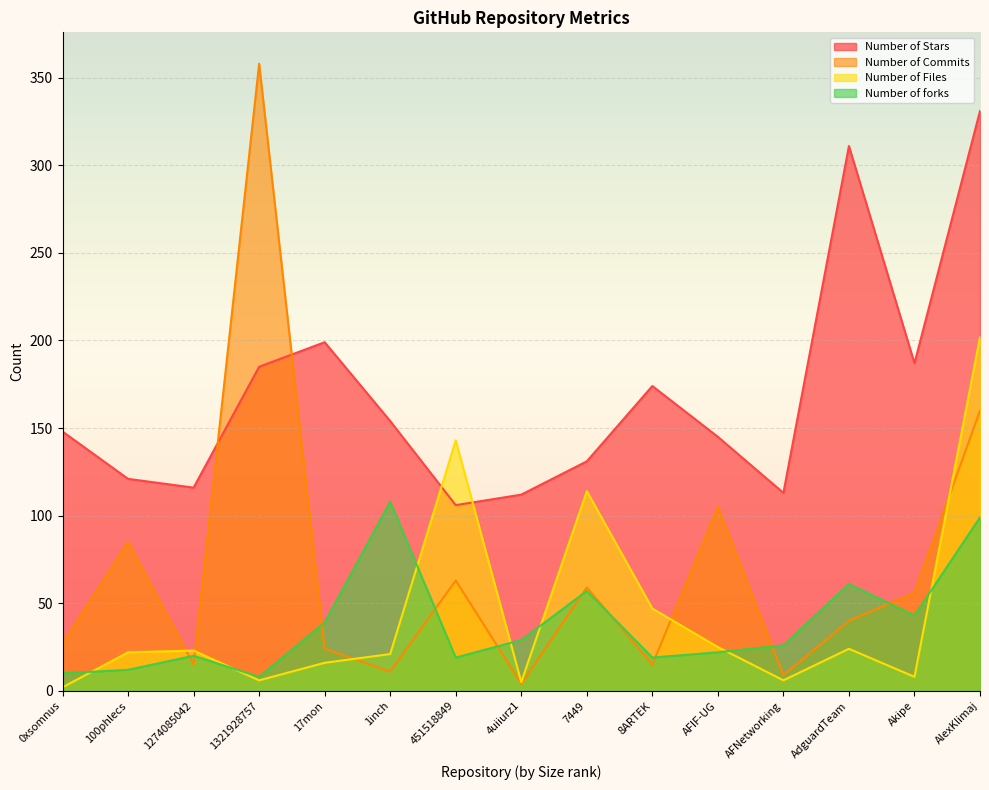

What position from the right is AFNetworking?

4